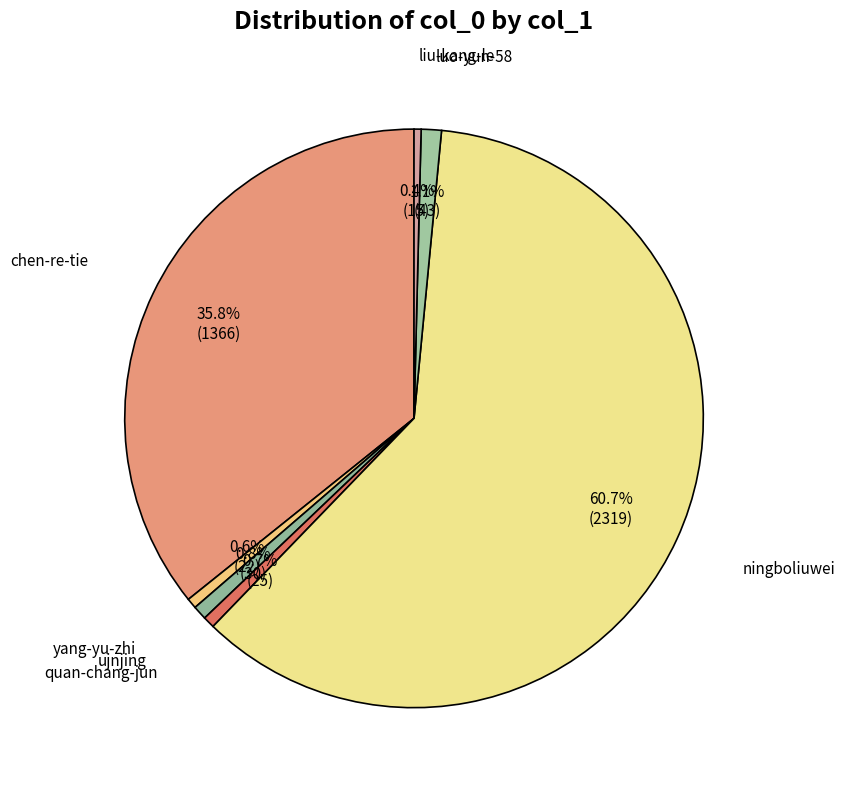

Is the sum of liu-kang-le and luo-yun-58 greater than half?

No